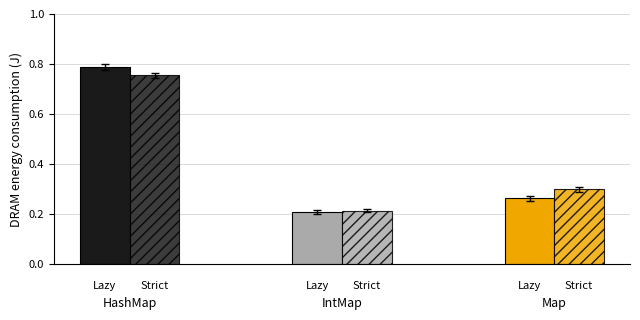

True or false: Lazy has a value of 0.4 at 1.

False